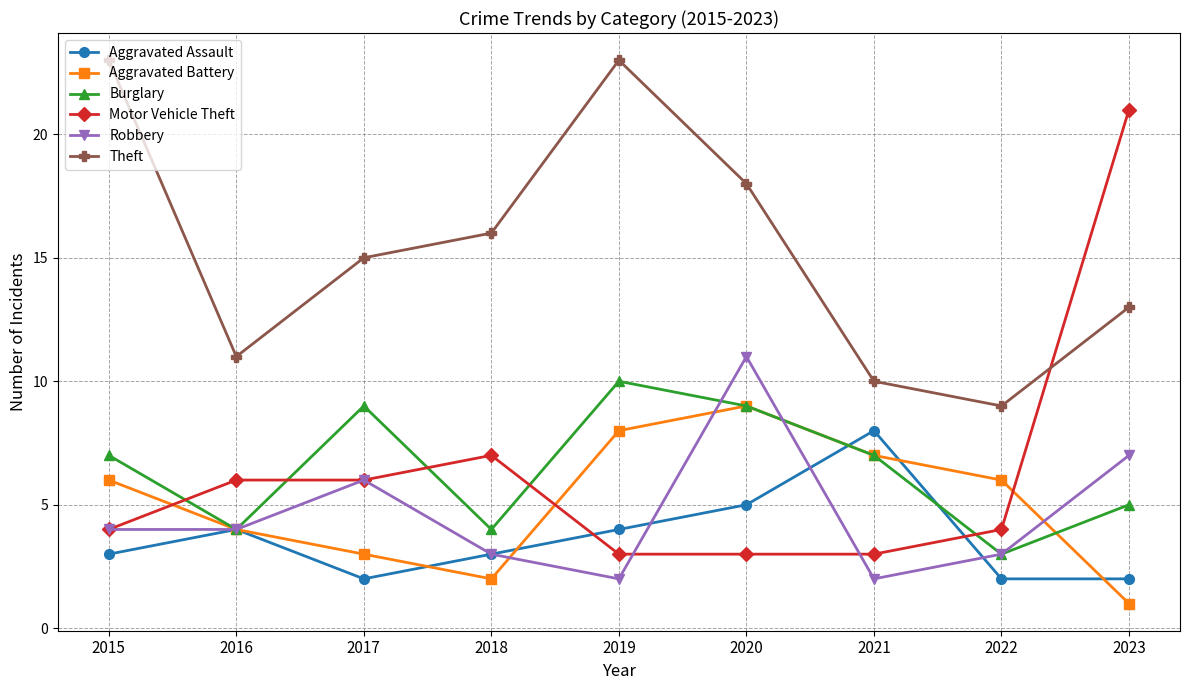

True or false: Motor Vehicle Theft and Aggravated Assault cross at least once.

True